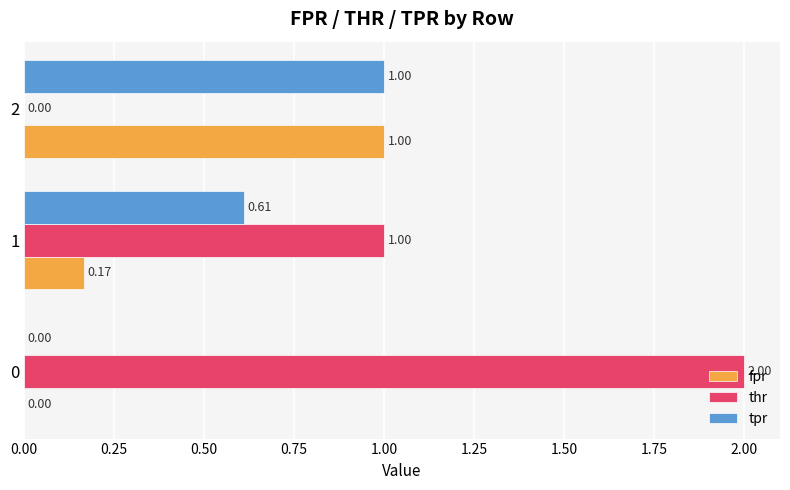

What is the sum of all thr values?

3.0